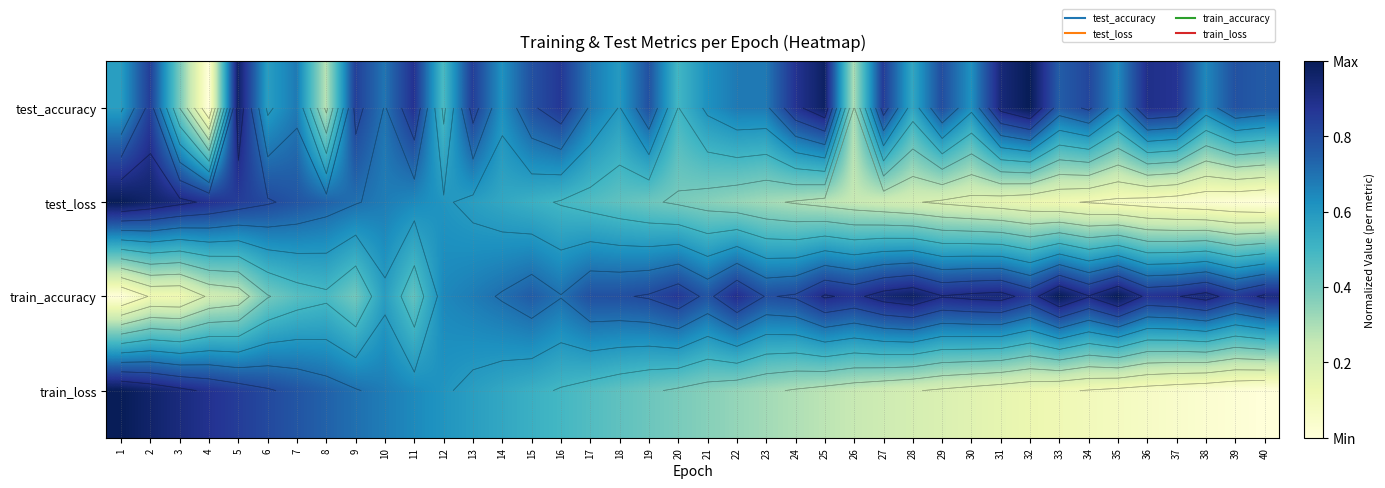

Where is train_loss nearest to the value 0?

40